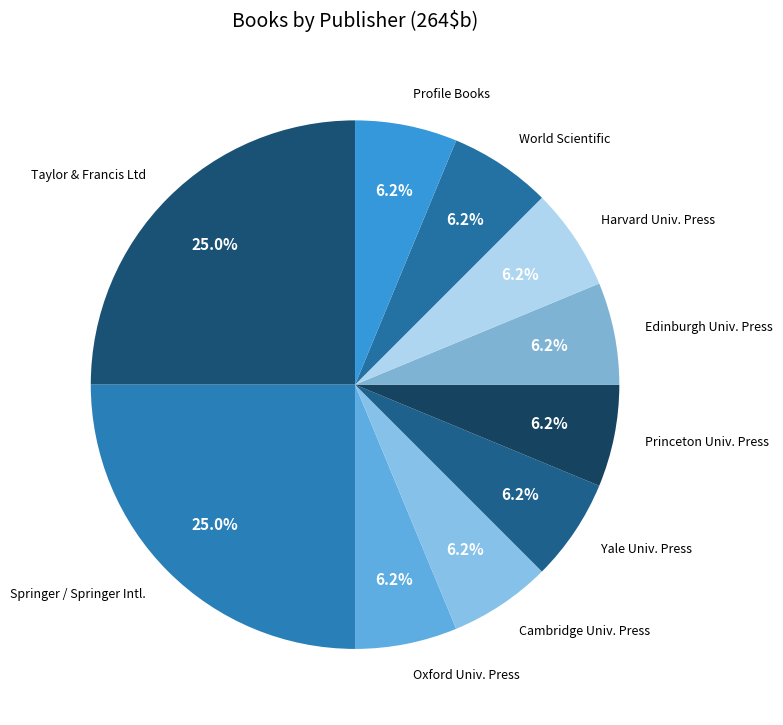

Count the number of slices in the pie.

10